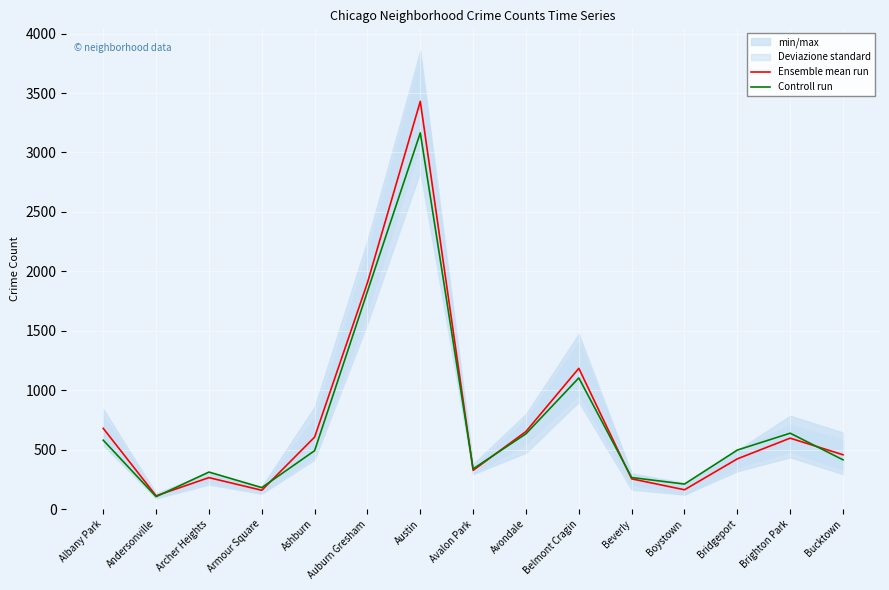

Reading left to right, what are all the values shown in this chart?

Ensemble mean run: 678.5	111.2	264.2	157.7	605.3	1904.5	3430.3	325.5	652.3	1183.7	253.8	162.0	422.2	596.2	456.5
Controll run: 579.0	104.0	311.0	180.0	491.0	1831.0	3165.0	338.0	633.0	1103.0	265.0	210.0	496.0	638.0	414.0